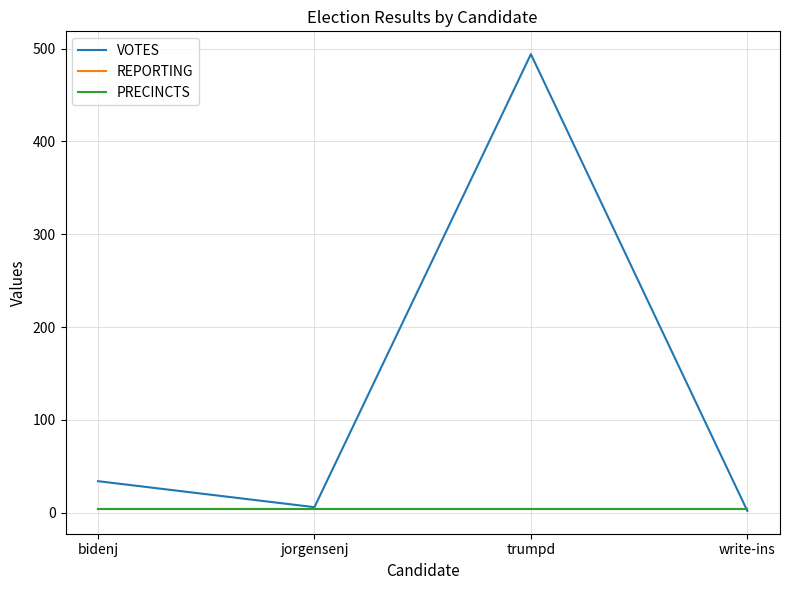

At which label is VOTES closest to 248?

bidenj